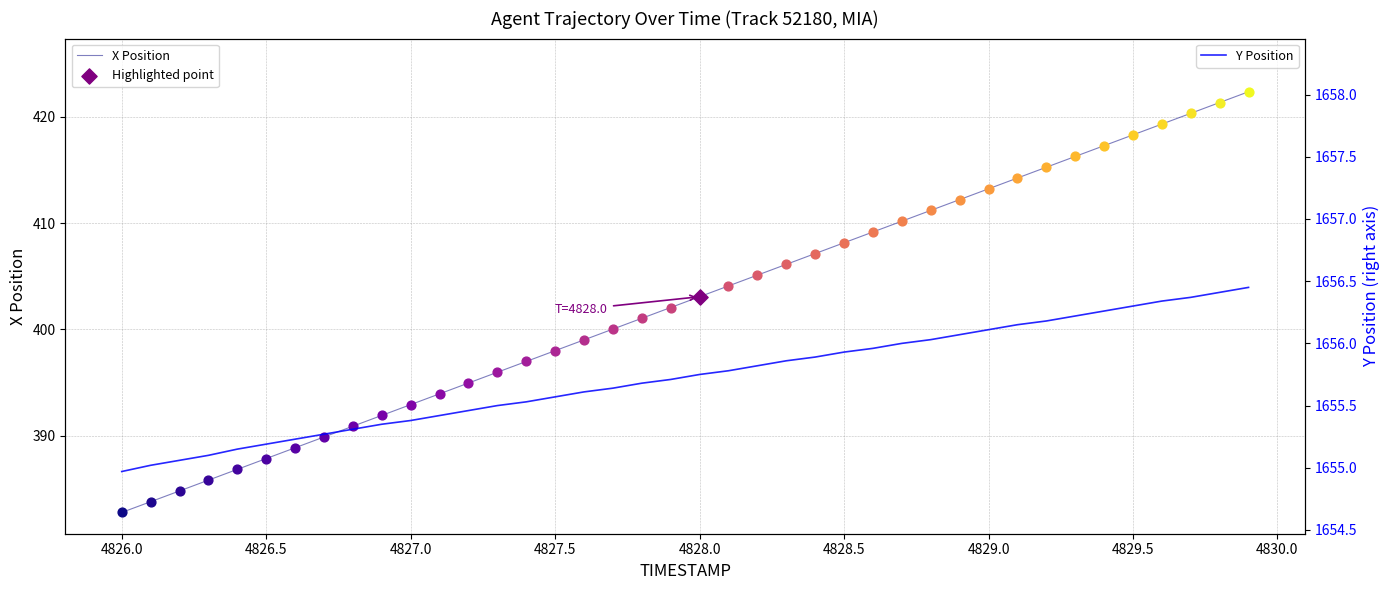

What are all the series names shown in the legend?

X Position, Y Position